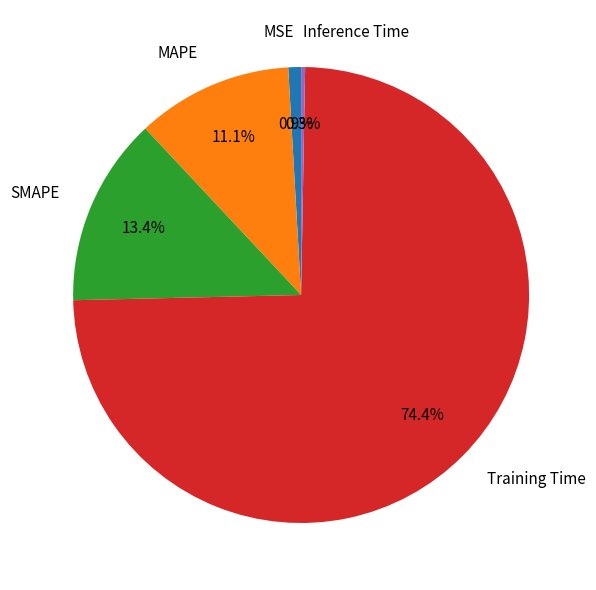

Is there any slice that represents more than half of the pie?

Yes